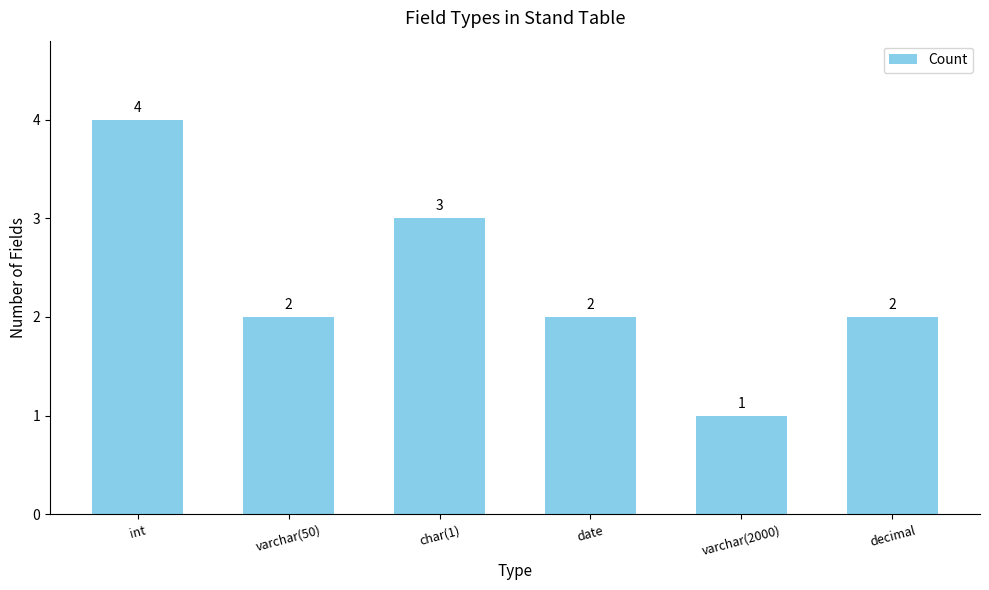

What is the ratio of the value at int to the value at varchar(50)?

2.0